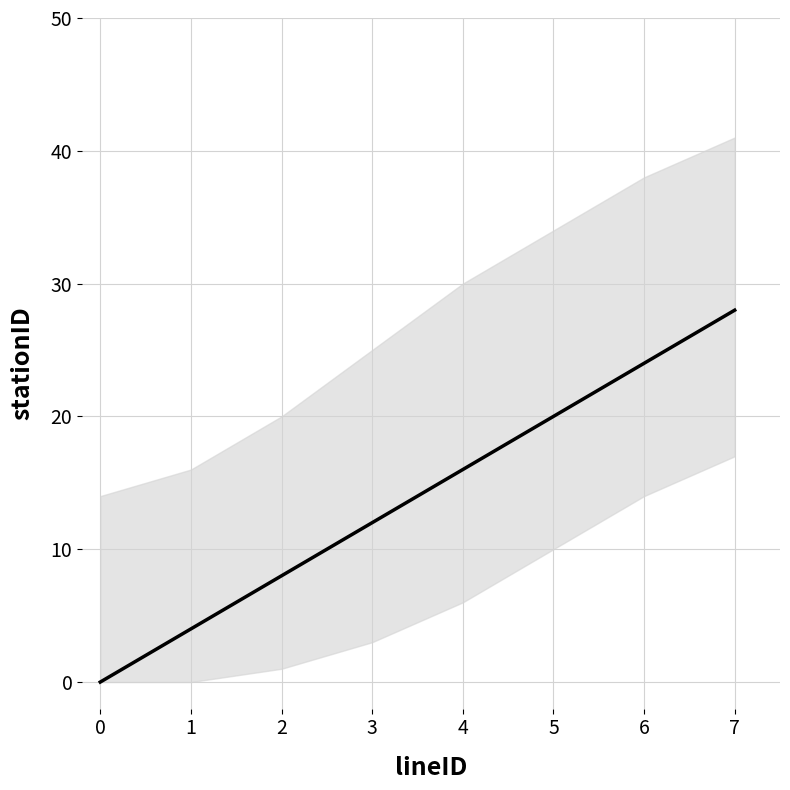

Reading right to left, what are all the values shown in this chart?

28	24	20	16	12	8	4	0